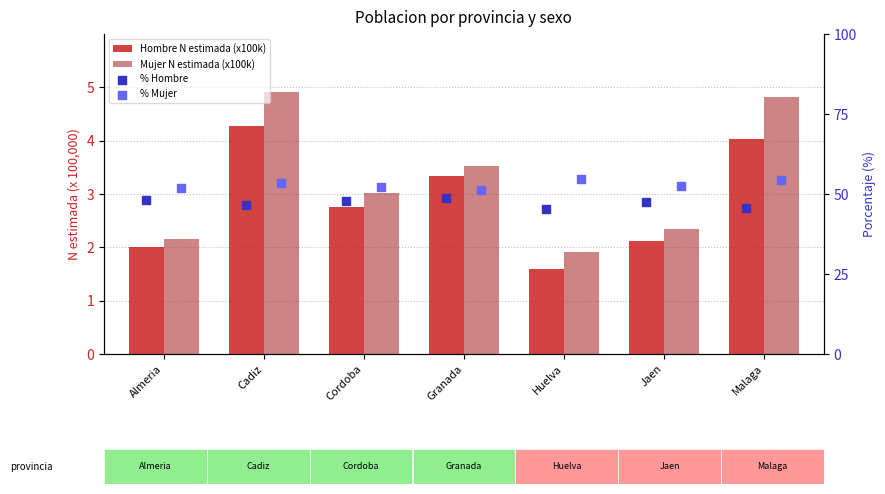

At which category is the sum across all series the highest?

Cadiz